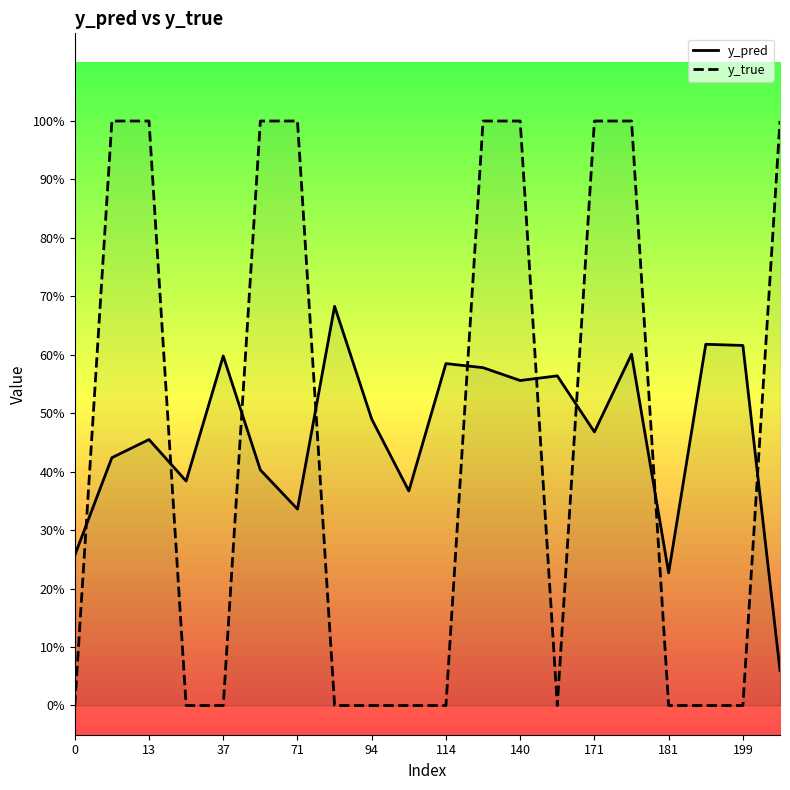

How many series are shown in this chart?

2